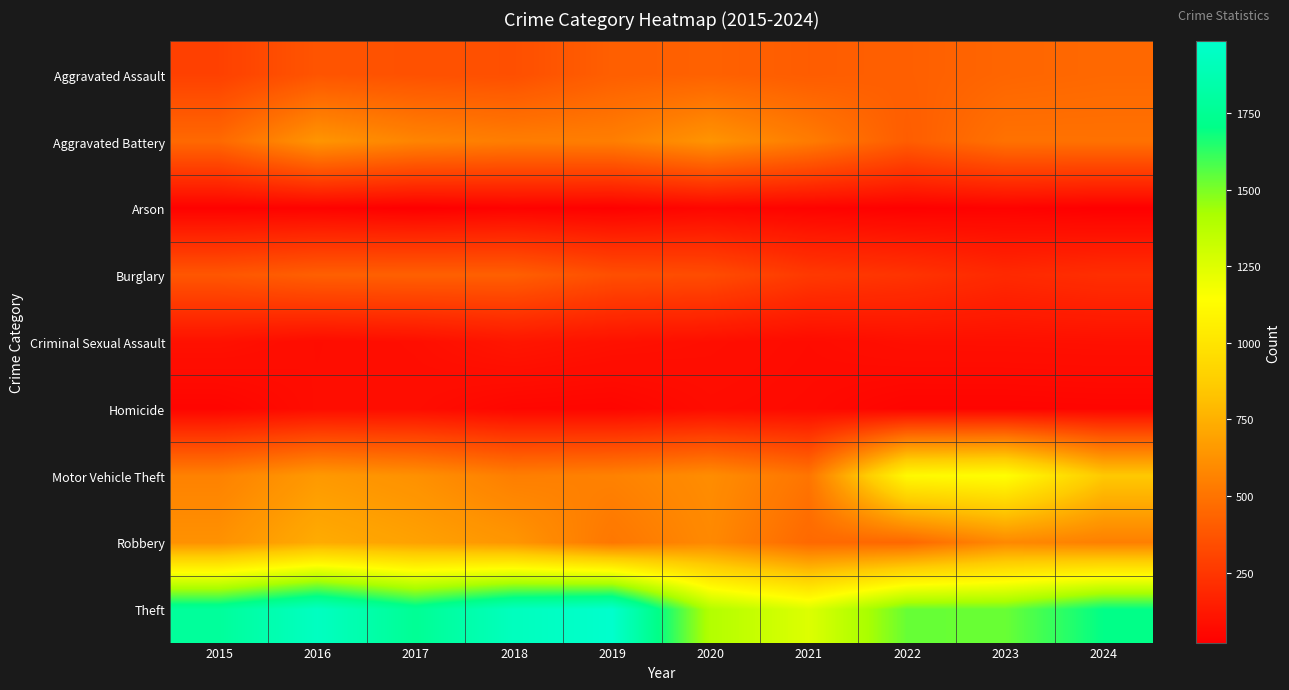

Which series changed the most between 2018 and 2021?

Theft